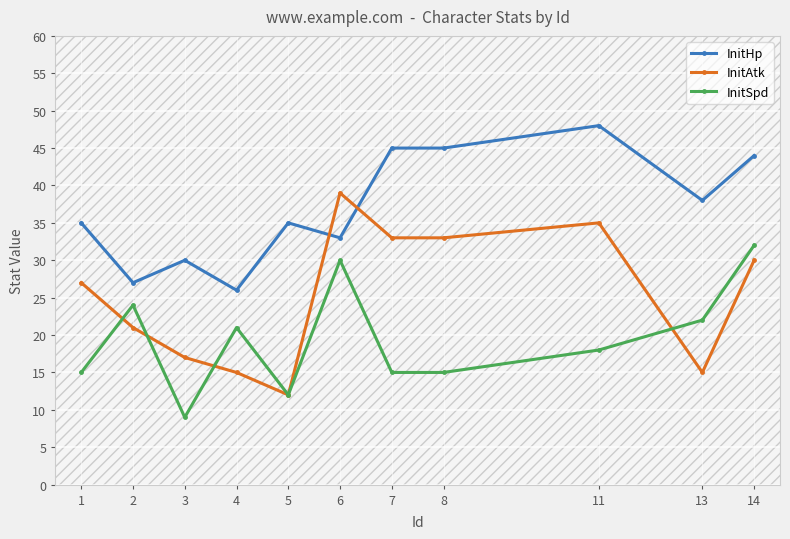

After their last crossing, which series has the higher values: InitHp or InitAtk?

InitHp